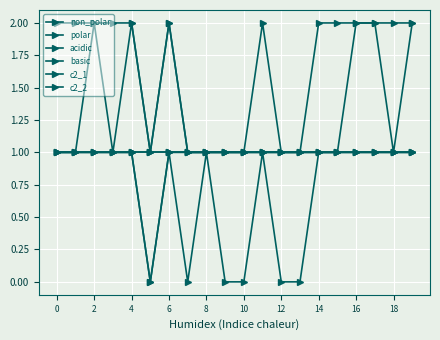

True or false: polar and basic cross at least once.

False